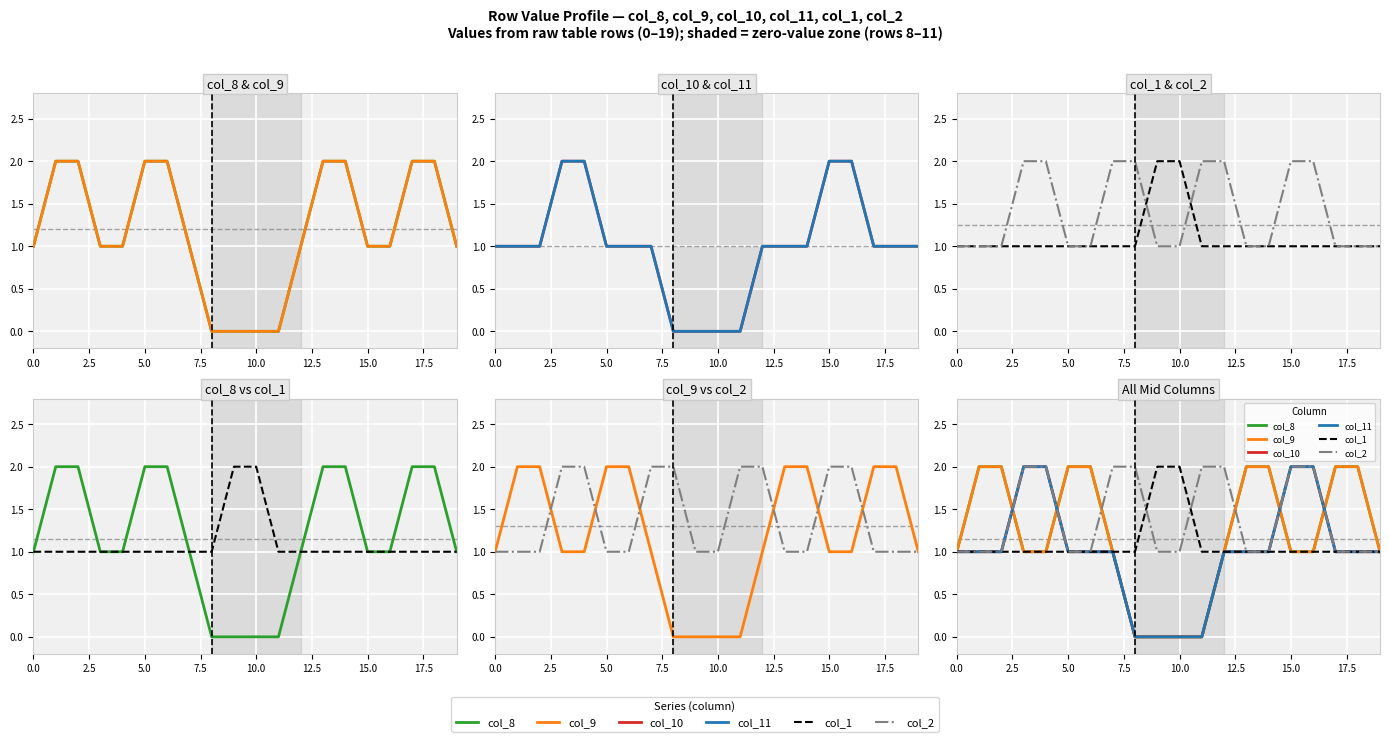

What is the difference between the maximum and minimum values in the col_9 series?

2